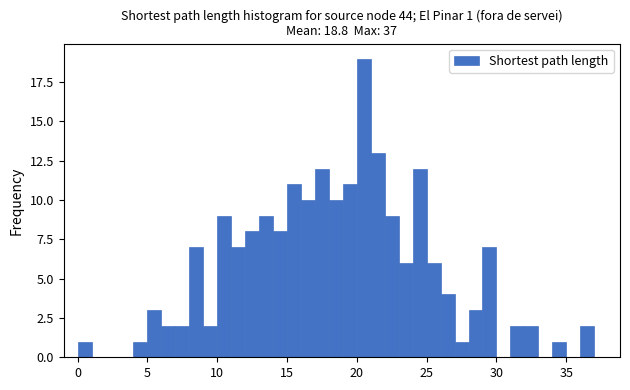

Around what value on the x-axis is the tallest bar? Give the approximate position of its centre, as read against the axis.

20.5